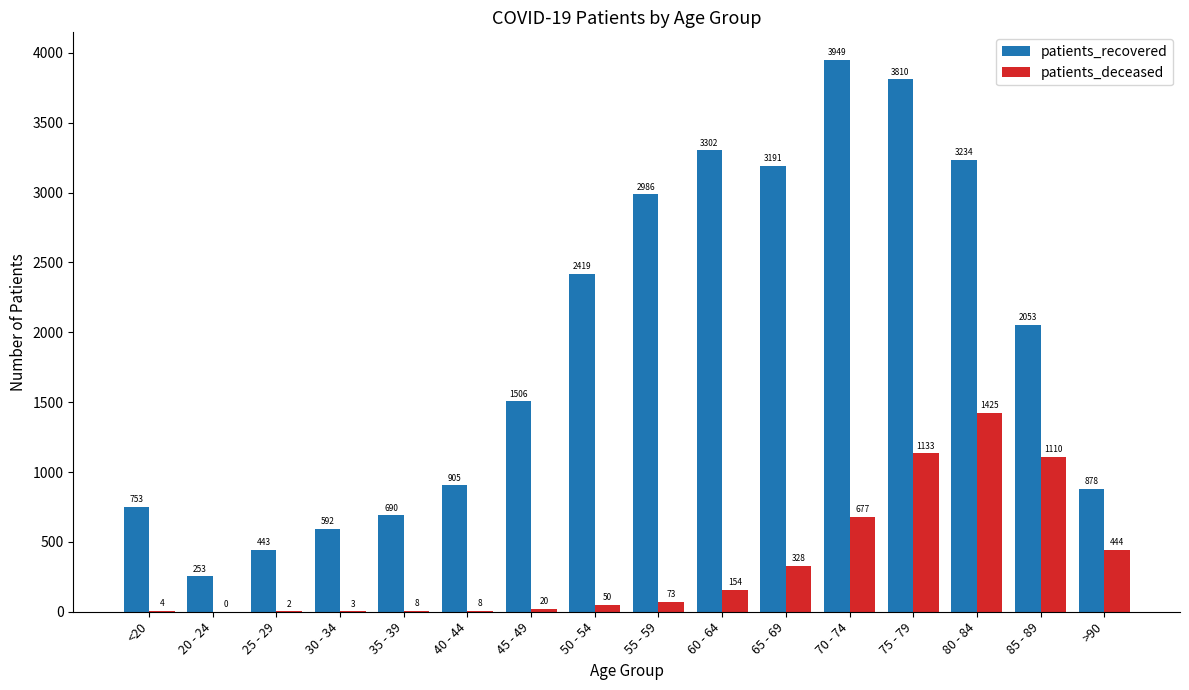

Count the number of data series in this chart.

2